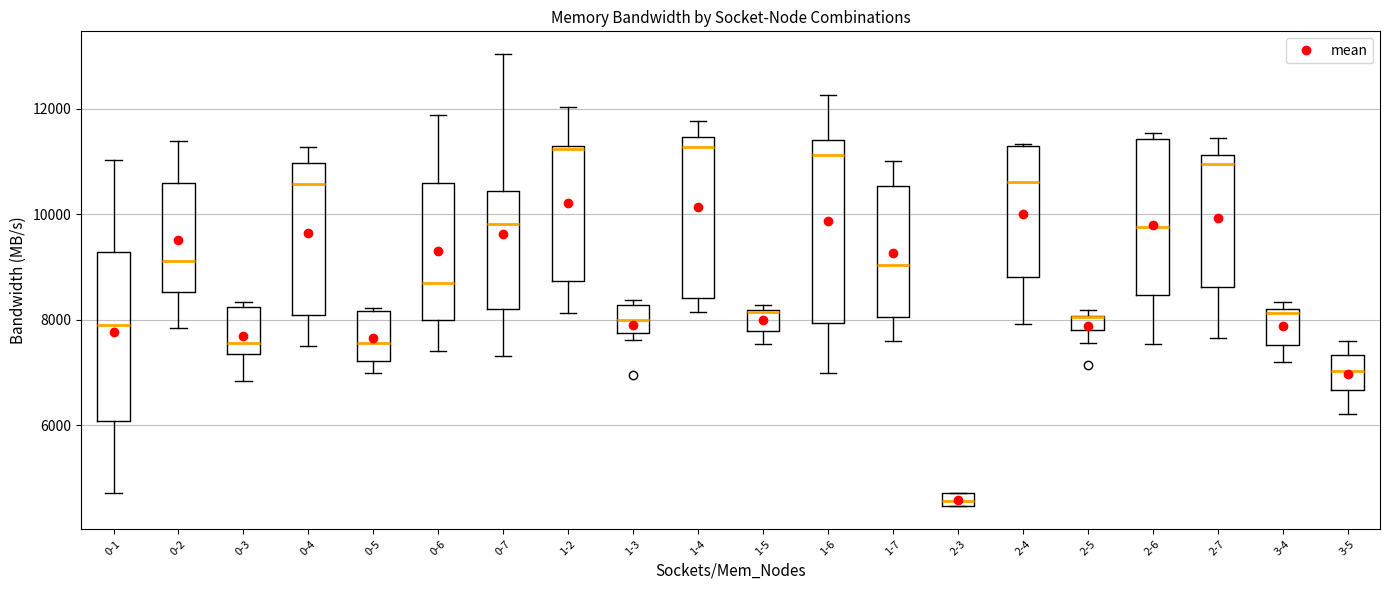

Where is the upper edge of the box for 0-2 on the y-axis? The values are not printed on the chart, so give them approximately, as read against the axis.

10600